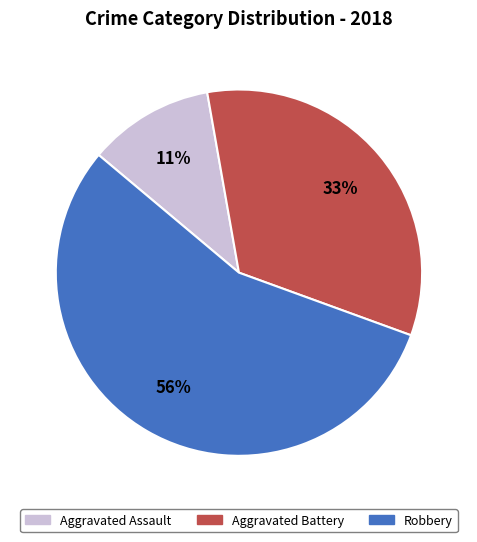

Does Aggravated Battery account for over 50% of the chart?

No